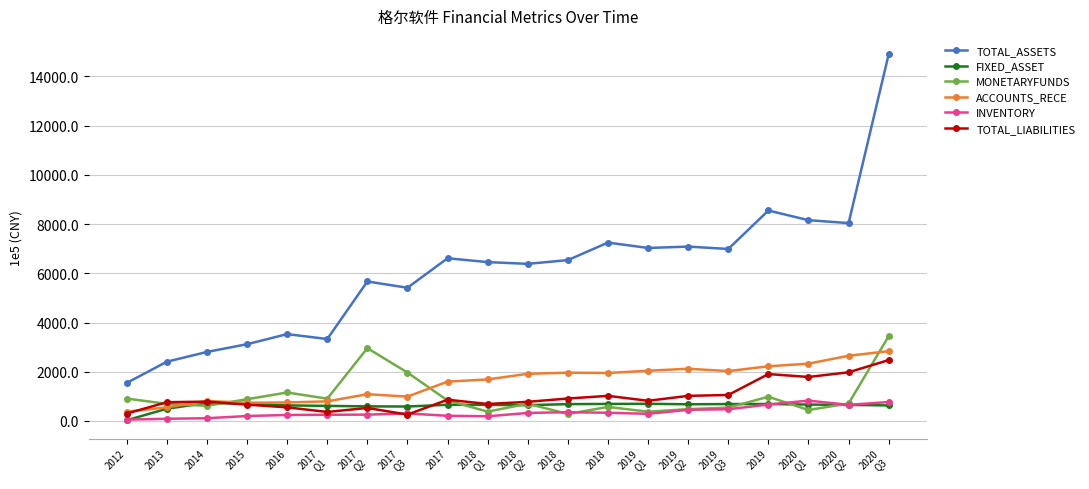

At 2018
Q2, list the series in order from largest to smallest.

TOTAL_ASSETS, ACCOUNTS_RECE, TOTAL_LIABILITIES, MONETARYFUNDS, FIXED_ASSET, INVENTORY